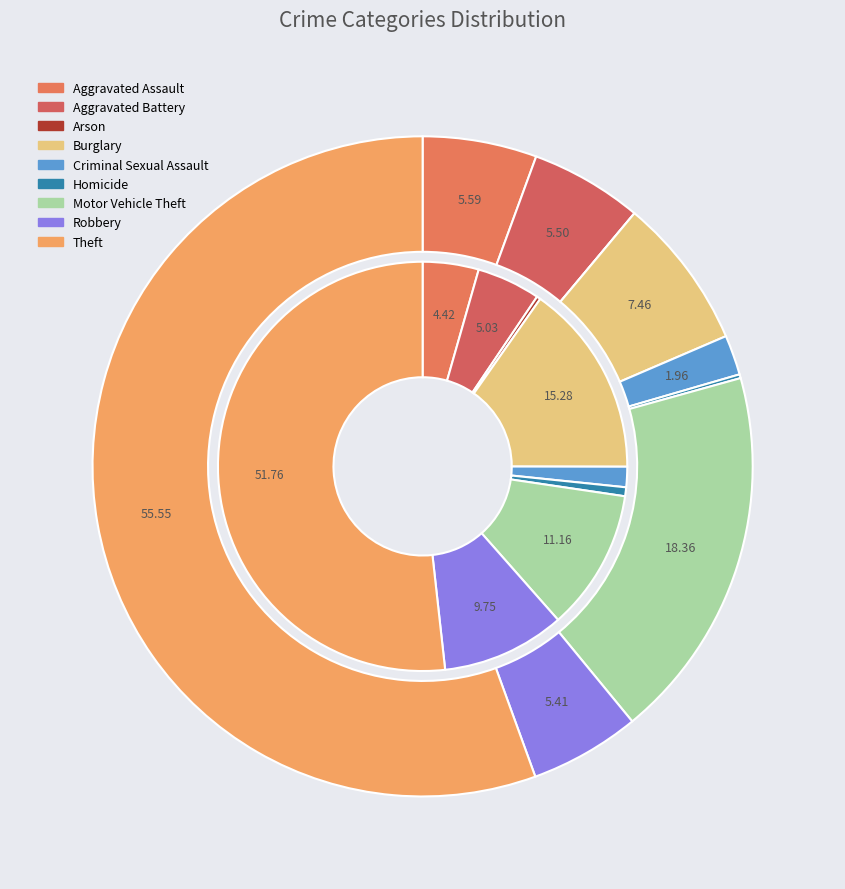

True or false: 8 accounts for 50% of the total.

False